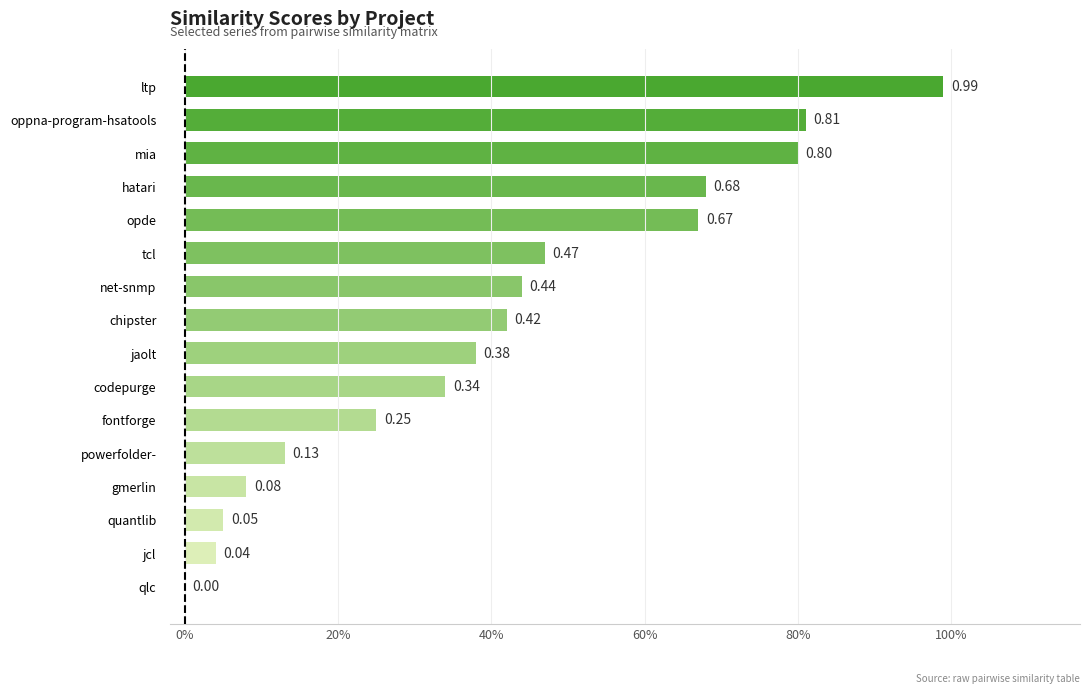

Are the bars horizontal?

Yes